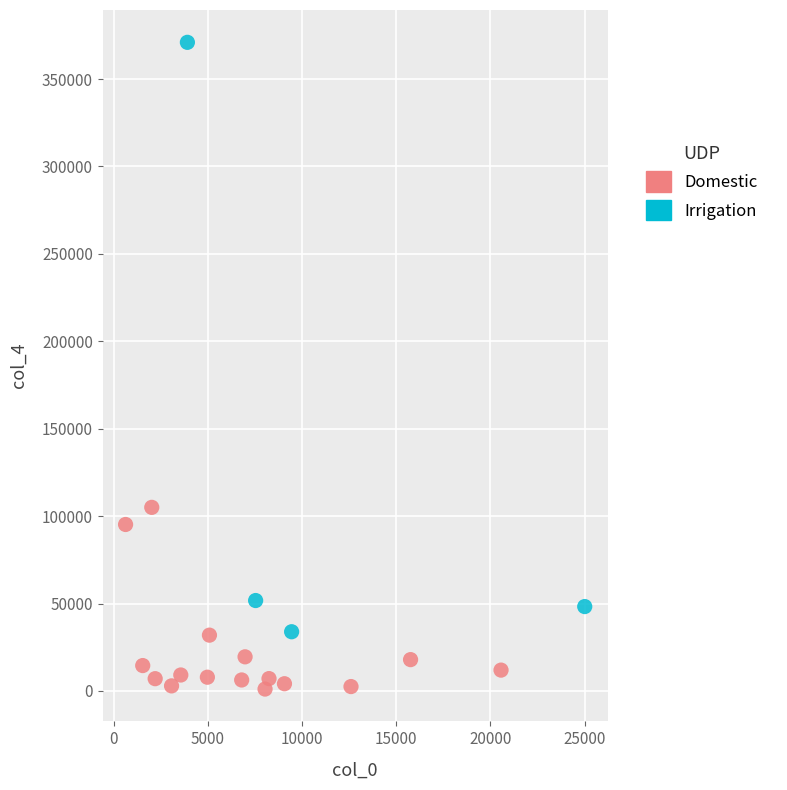

Which series contains the lowest Y value?

Domestic